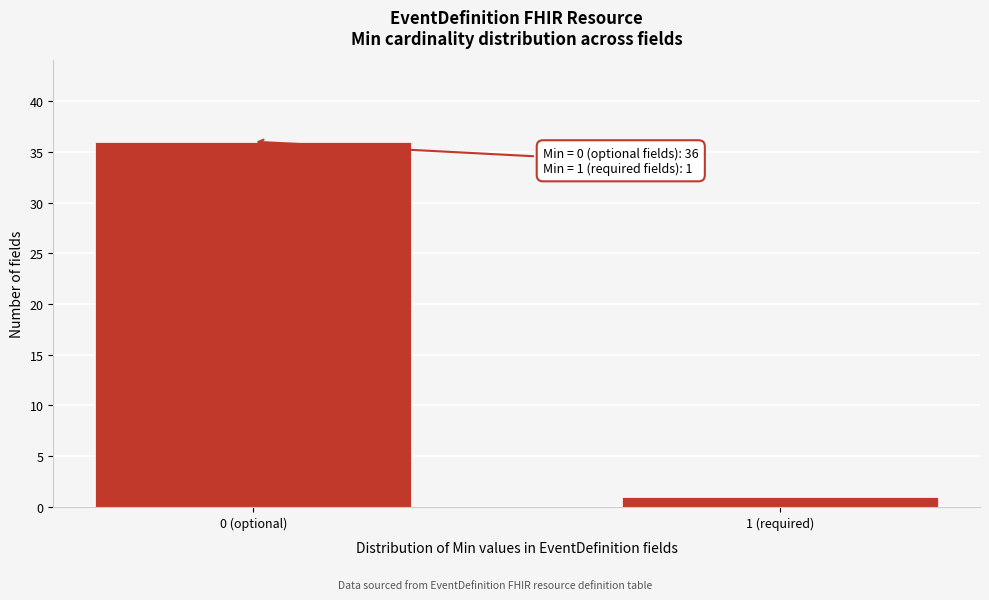

Reading left to right, what are all the values shown in this chart?

36	1